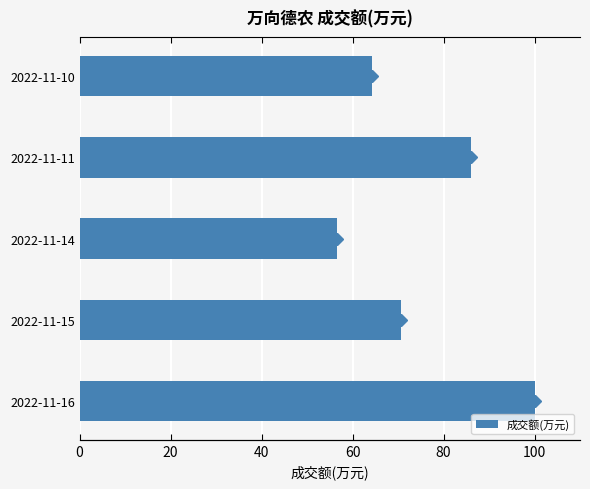

Reading left to right, transcribe all the data shown in this chart.

100.0	70.6	56.5	86.0	64.2